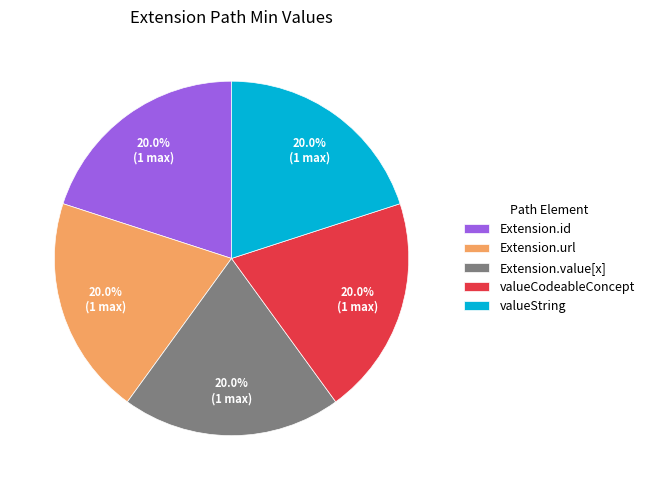

What is the ratio of the value at valueString to the value at Extension.id?

1.0